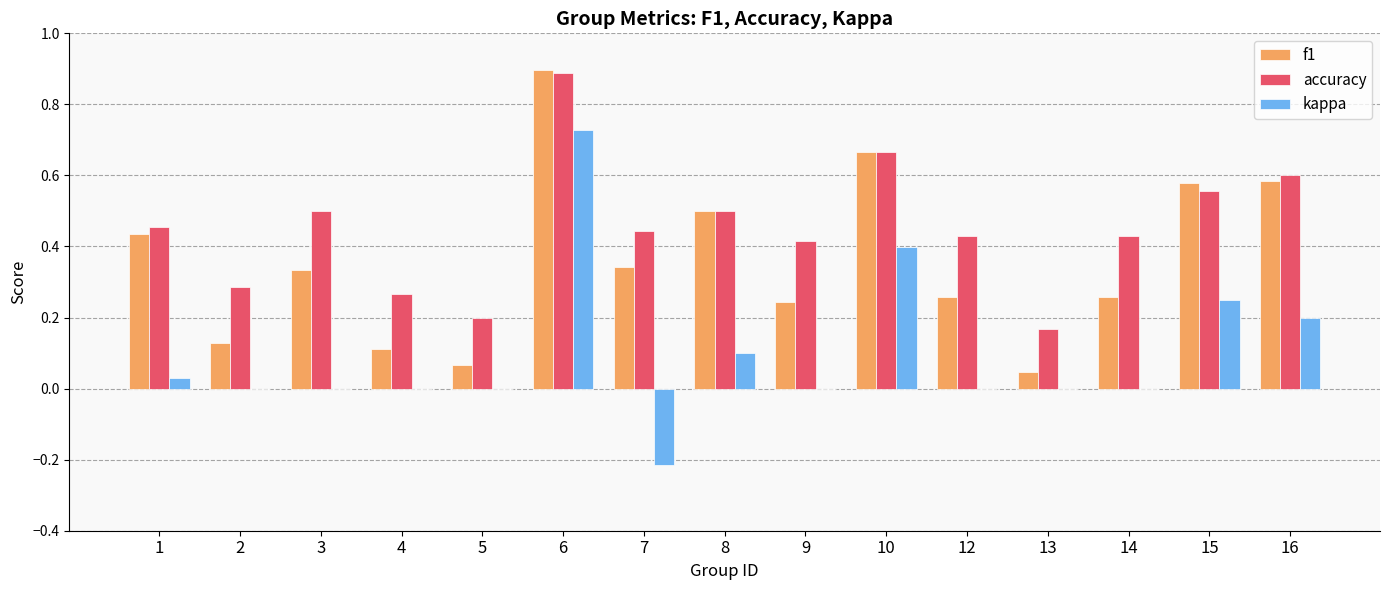

At which category is the sum across all series the highest?

6